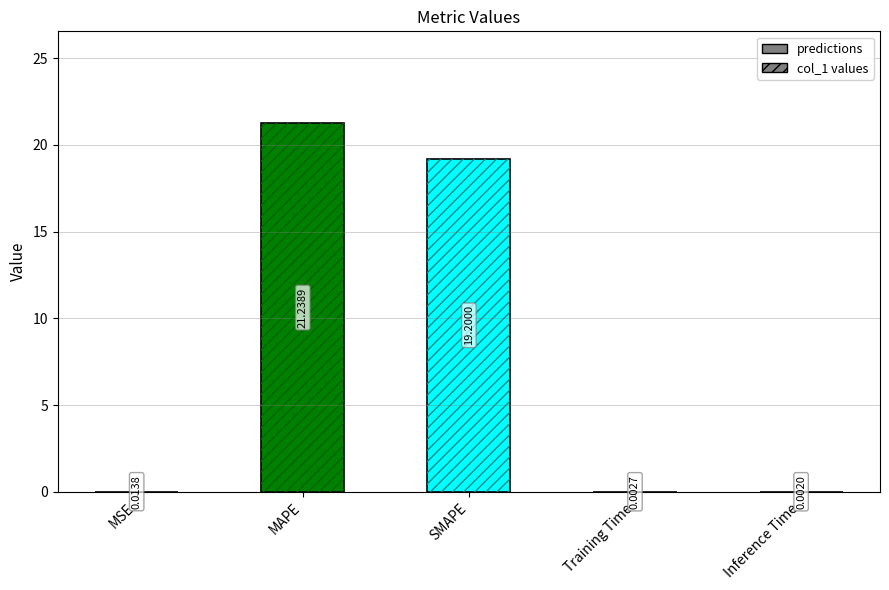

What is the label of the 1st bar from the right?

Inference Time